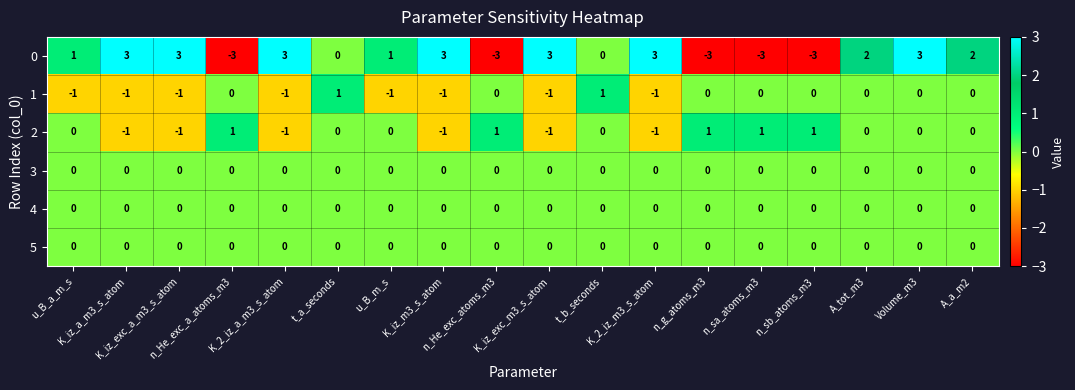

Count the number of categories in the chart.

18